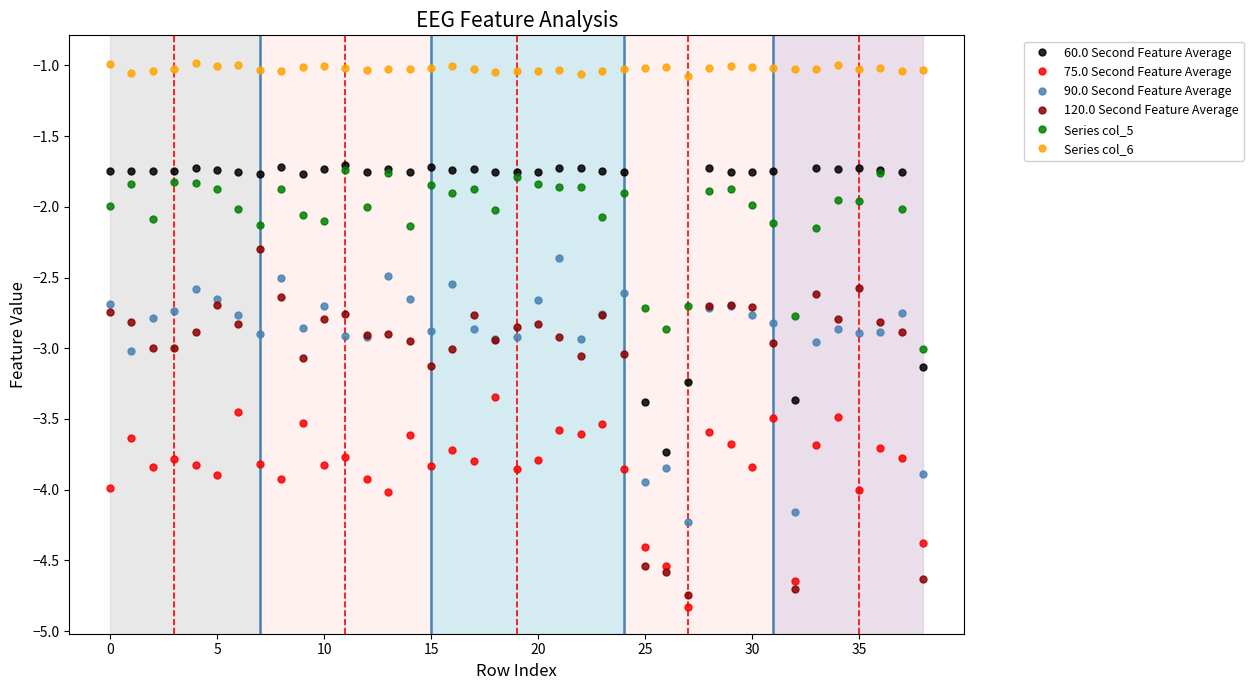

Which series has the largest total across all categories?

Series col_6